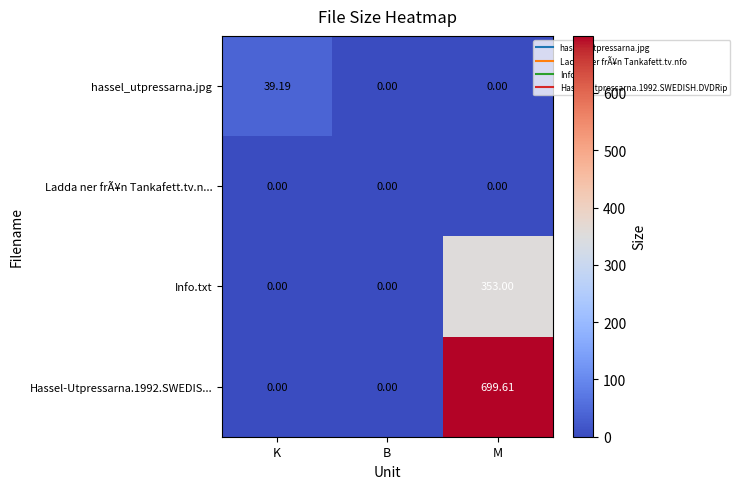

How many series are shown in this chart?

4